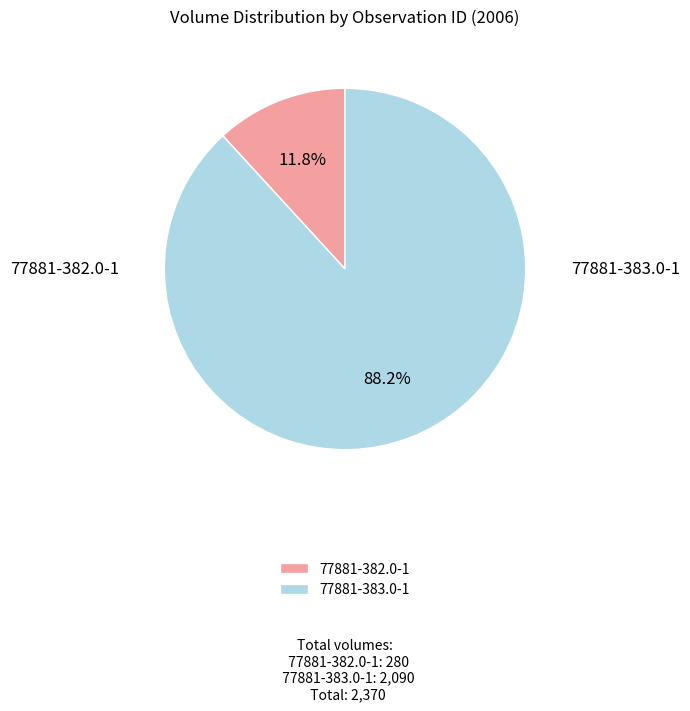

The 77881-382.0-1 slice represents 3% of the pie. True or false?

False